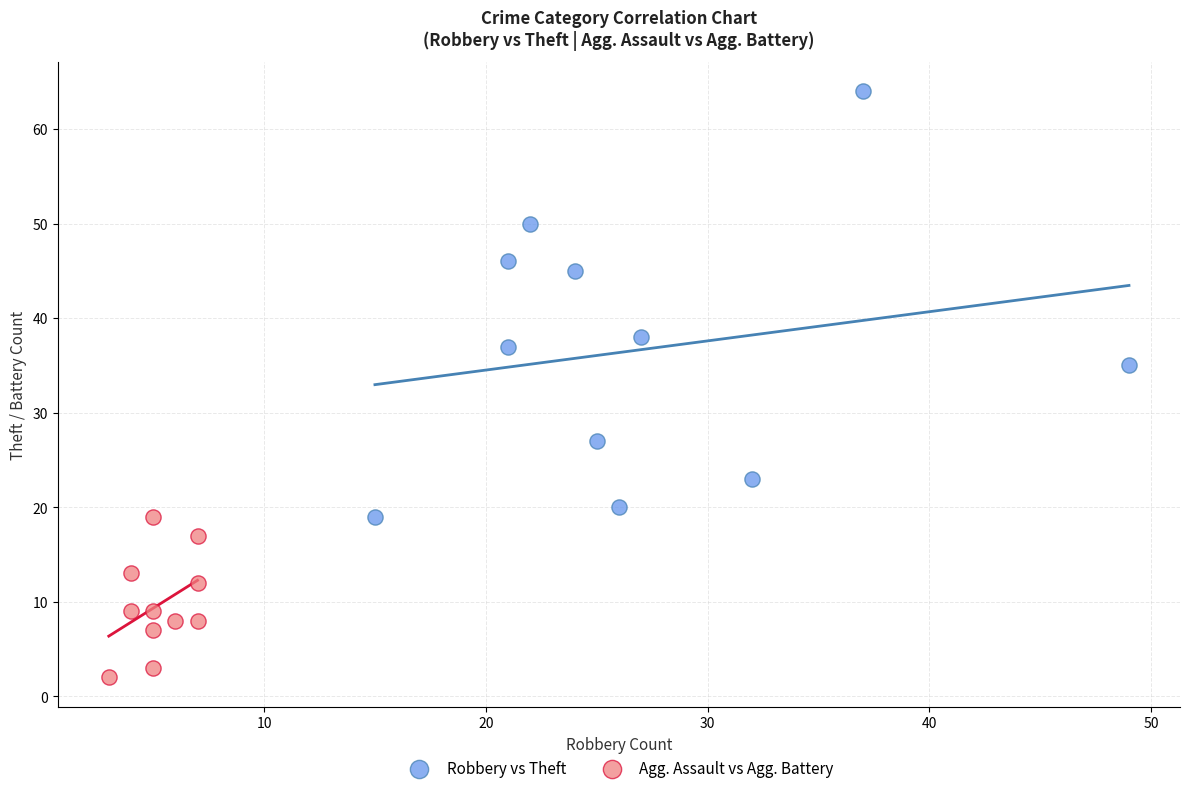

Which series reaches the minimum Y coordinate?

Agg. Assault vs Agg. Battery